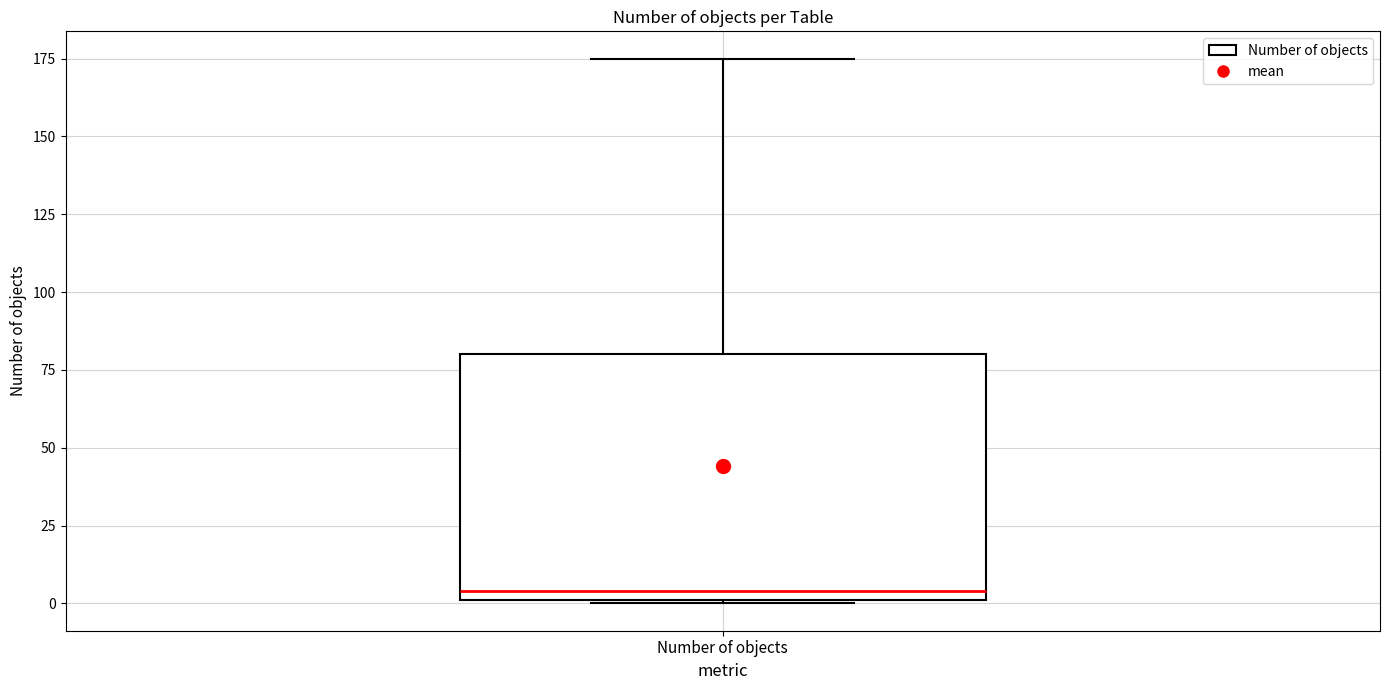

Where does the upper whisker of the box for Number of objects end on the y-axis? The values are not printed on the chart, so give them approximately, as read against the axis.

175